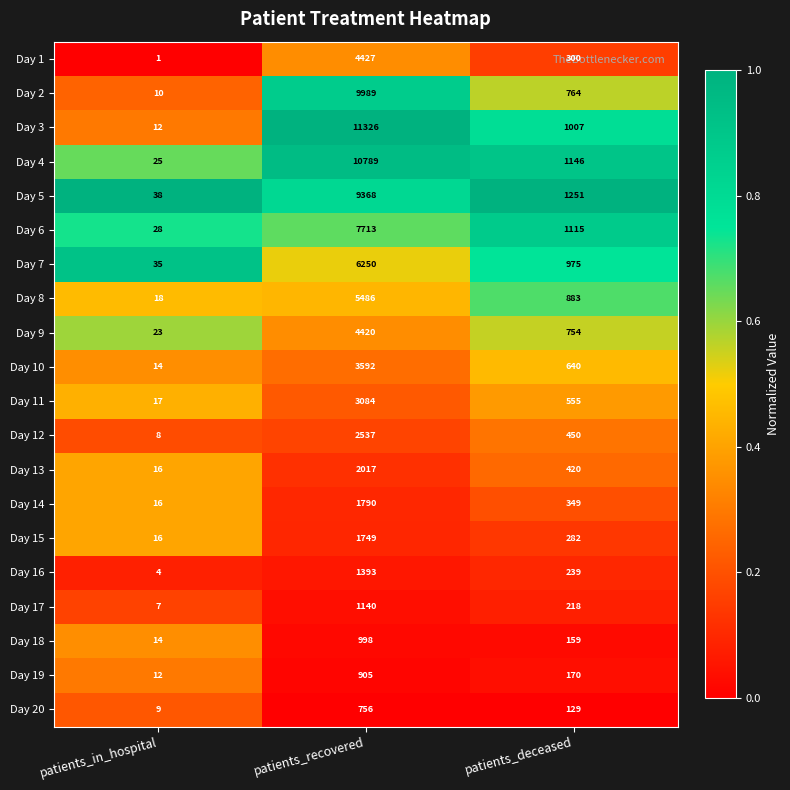

The value of Day 9 at patients_in_hospital is 15. True or false?

False